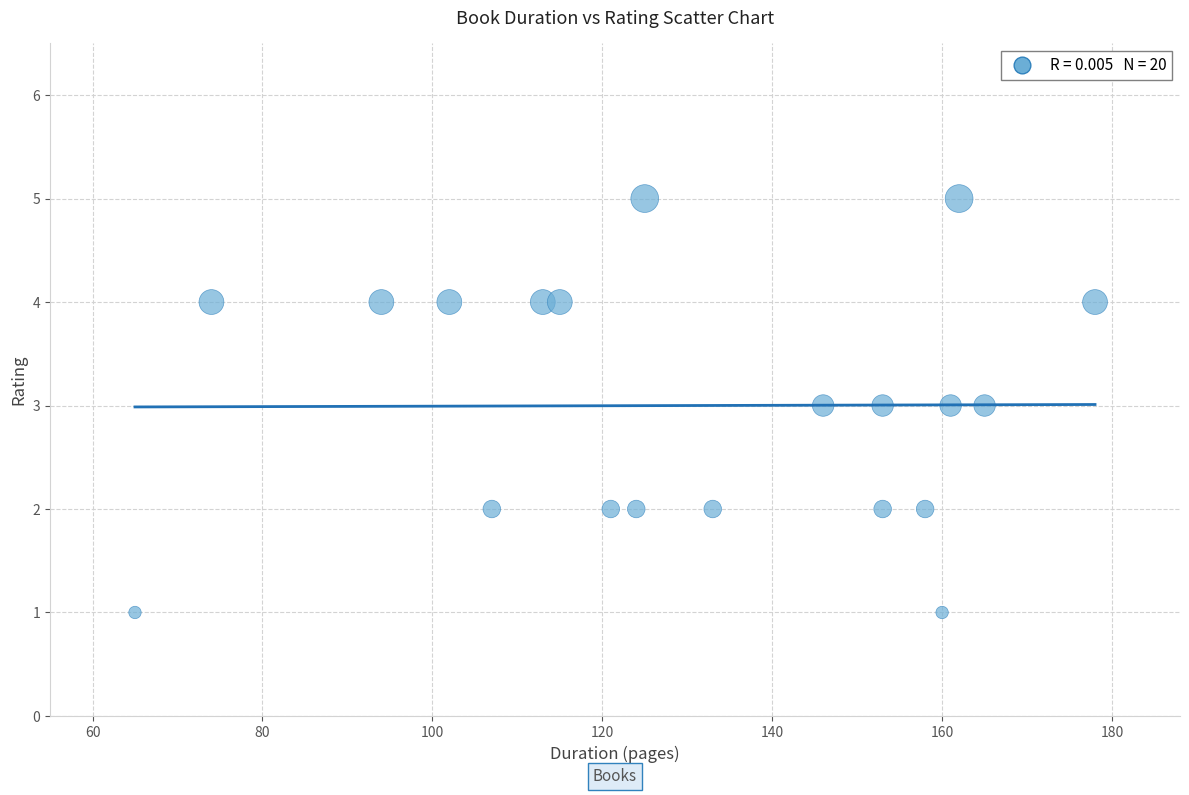

What is the range of X values (max minus min)?

113